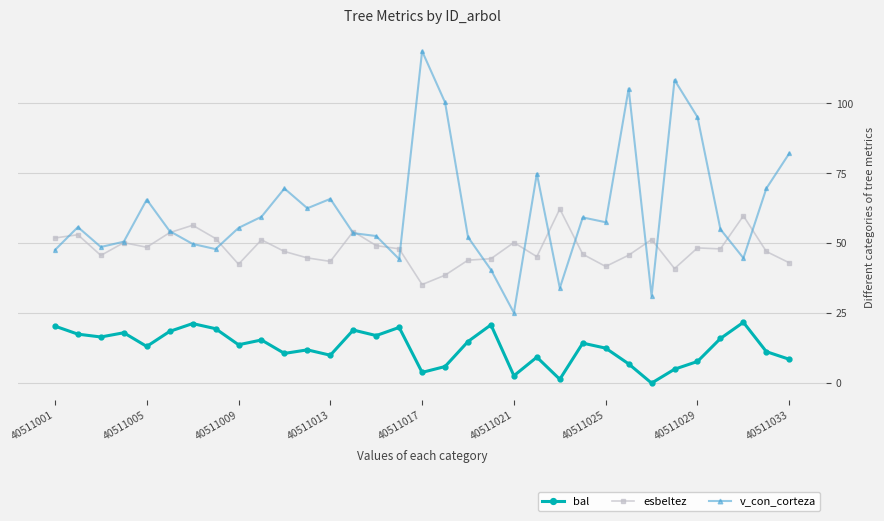

What is the lowest value of the v_con_corteza series?

25.1